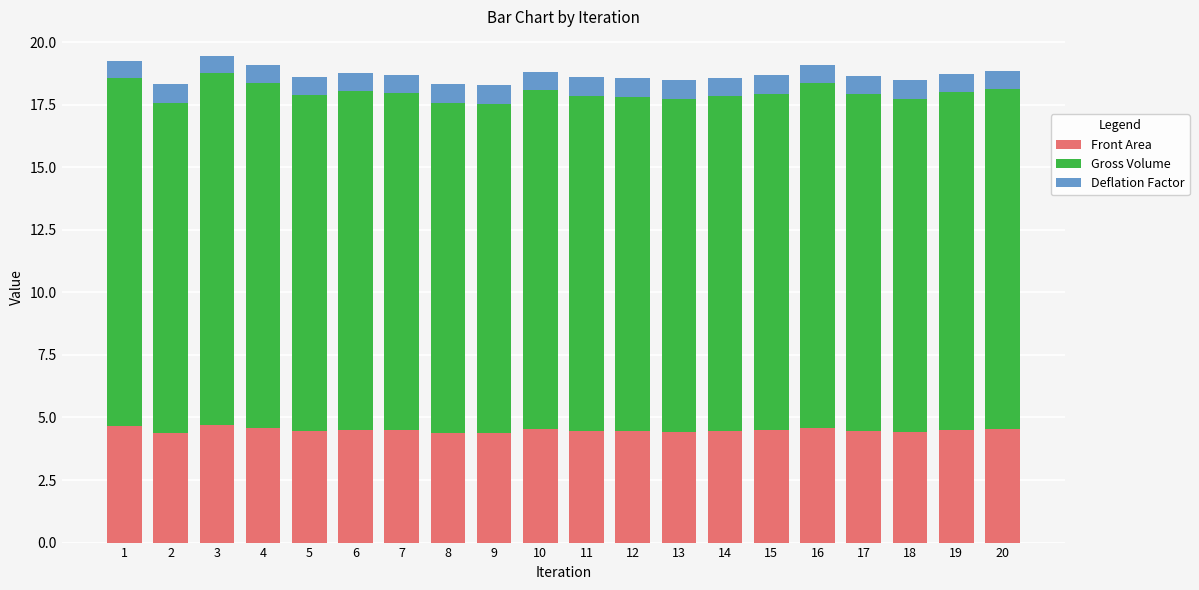

Is it true that Front Area equals 4.4 at 18?

True